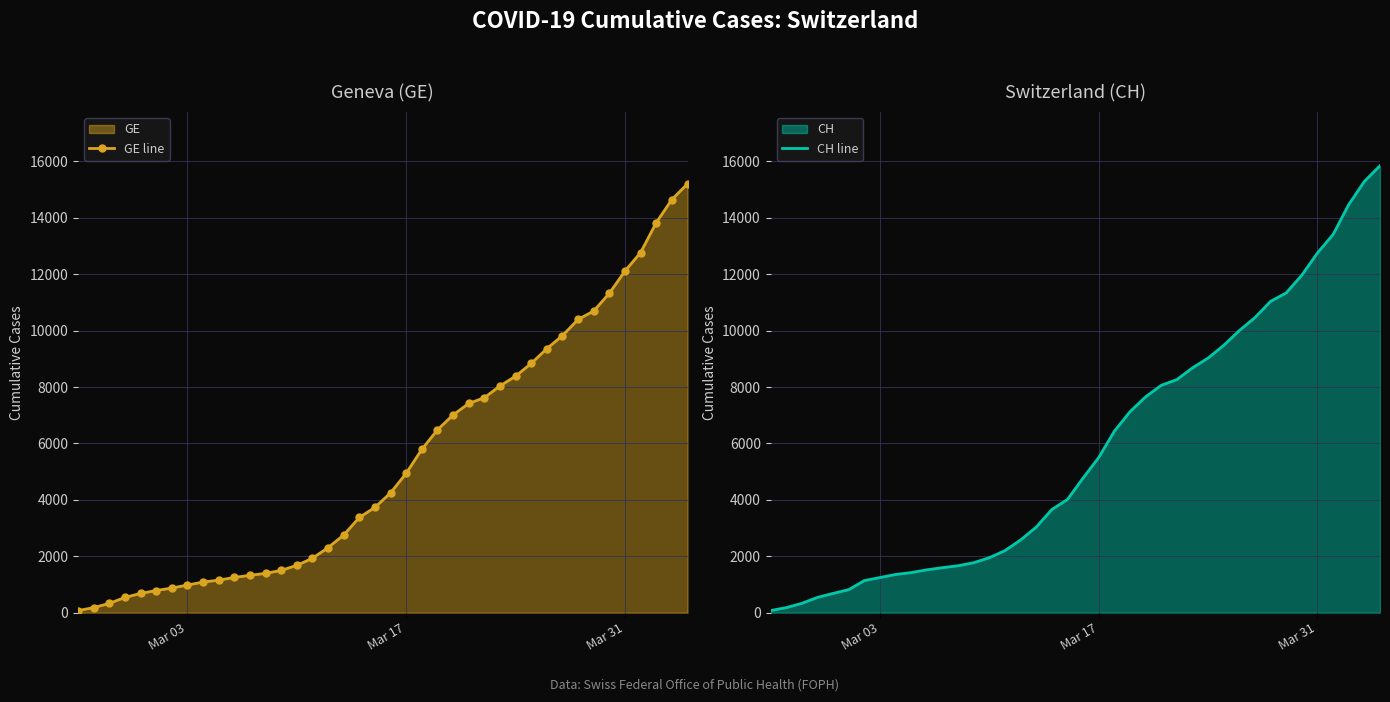

True or false: GE line has more than 0 interior local peaks.

False